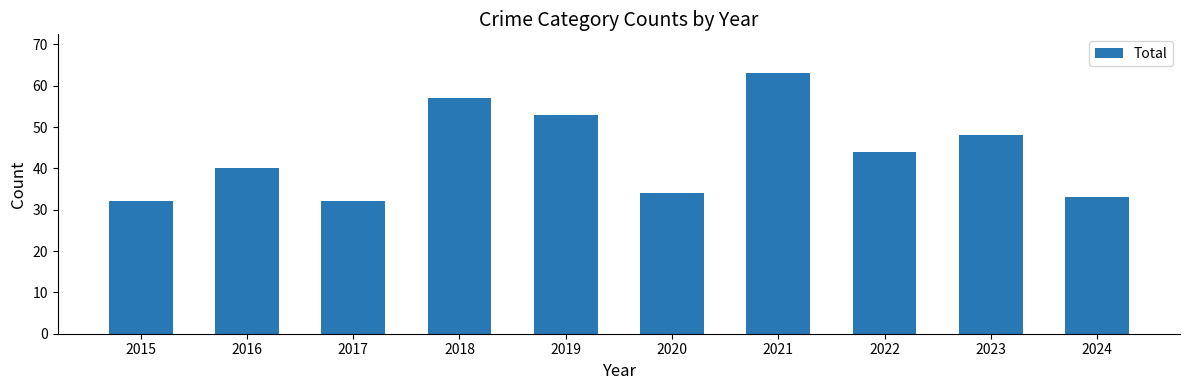

What is the smallest value displayed?

32